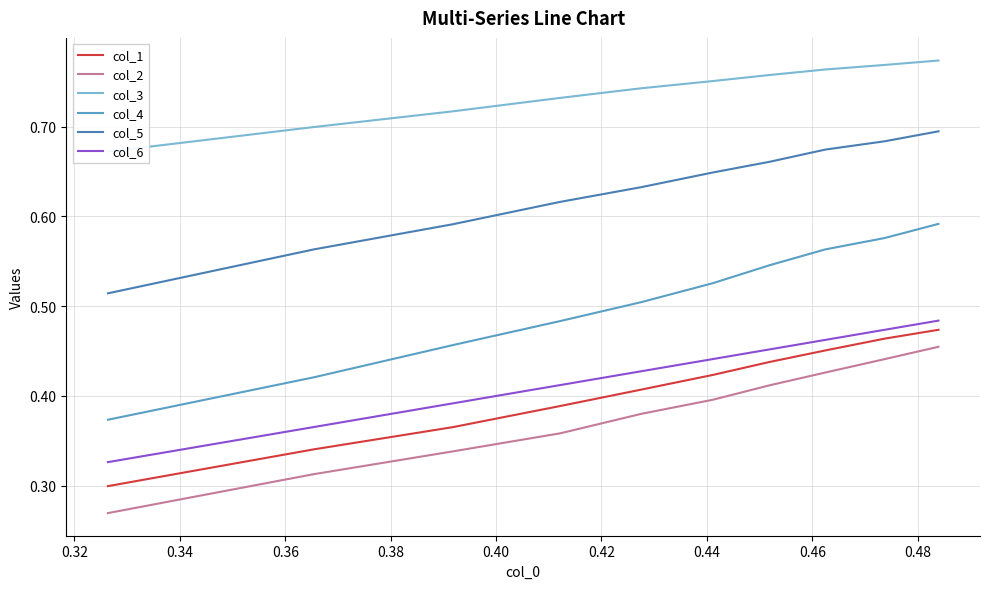

True or false: col_2 and col_6 cross at least once.

False